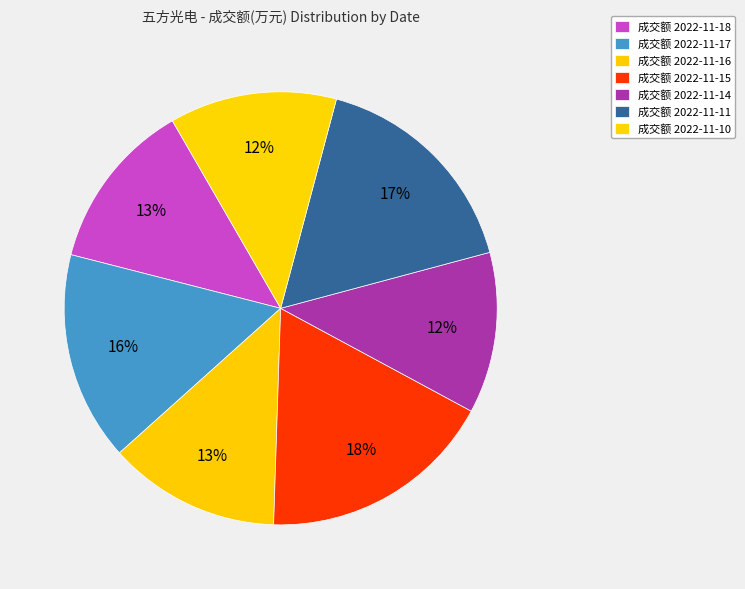

Rank the categories by value from highest to lowest.

2022-11-15, 2022-11-11, 2022-11-17, 2022-11-16, 2022-11-18, 2022-11-10, 2022-11-14